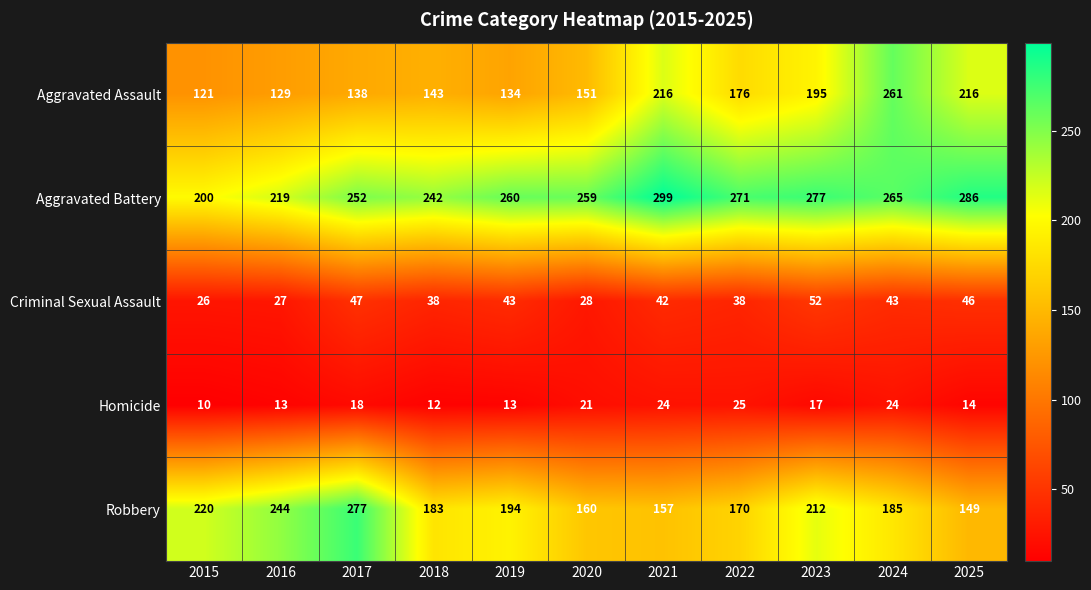

Which series has the largest range (max minus min)?

Aggravated Assault